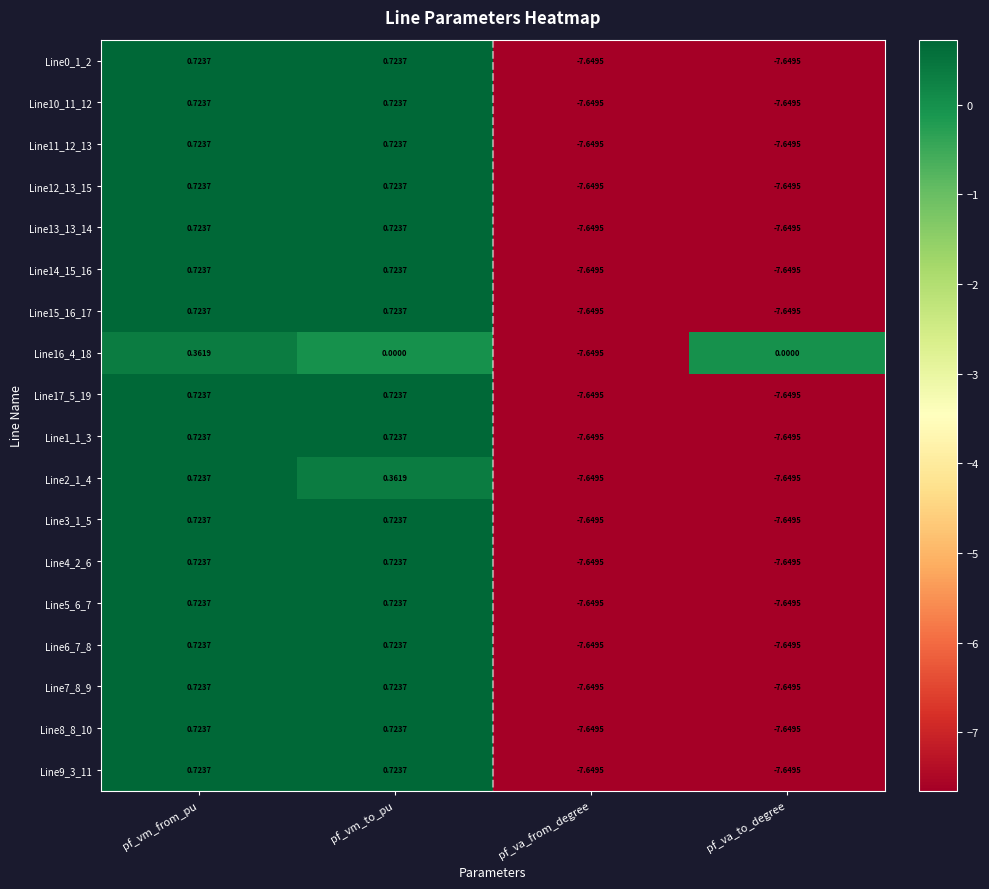

At which label does Line10_11_12 first exceed 0?

pf_vm_from_pu